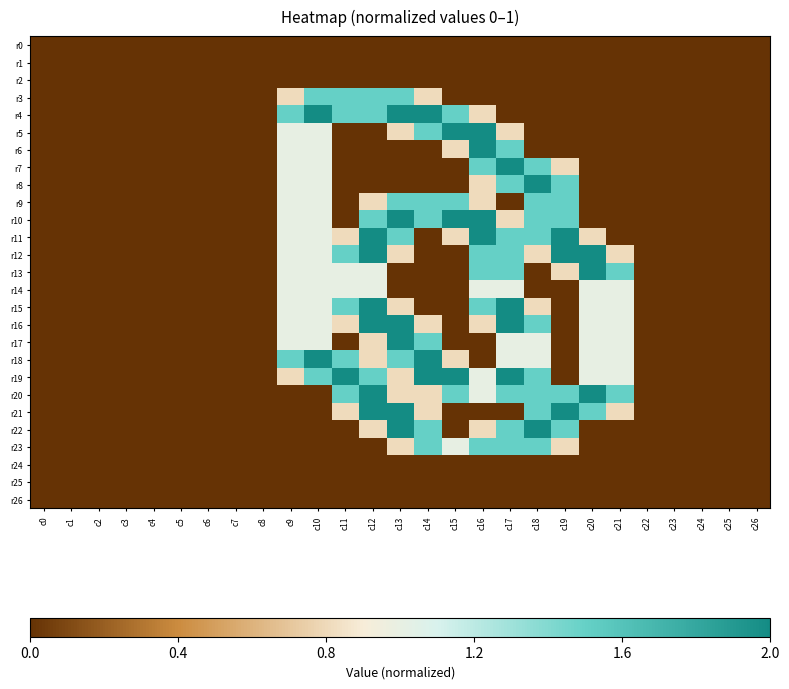

What is the spread (max minus min) of values at c15?

1.0